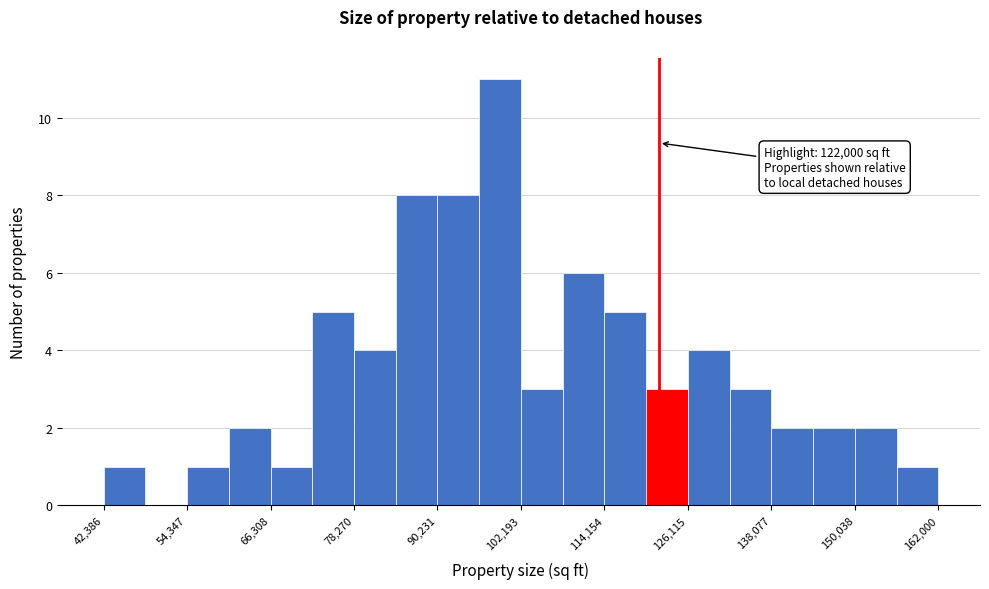

Around what value on the x-axis is the tallest bar? Give the approximate position of its centre, as read against the axis.

100000